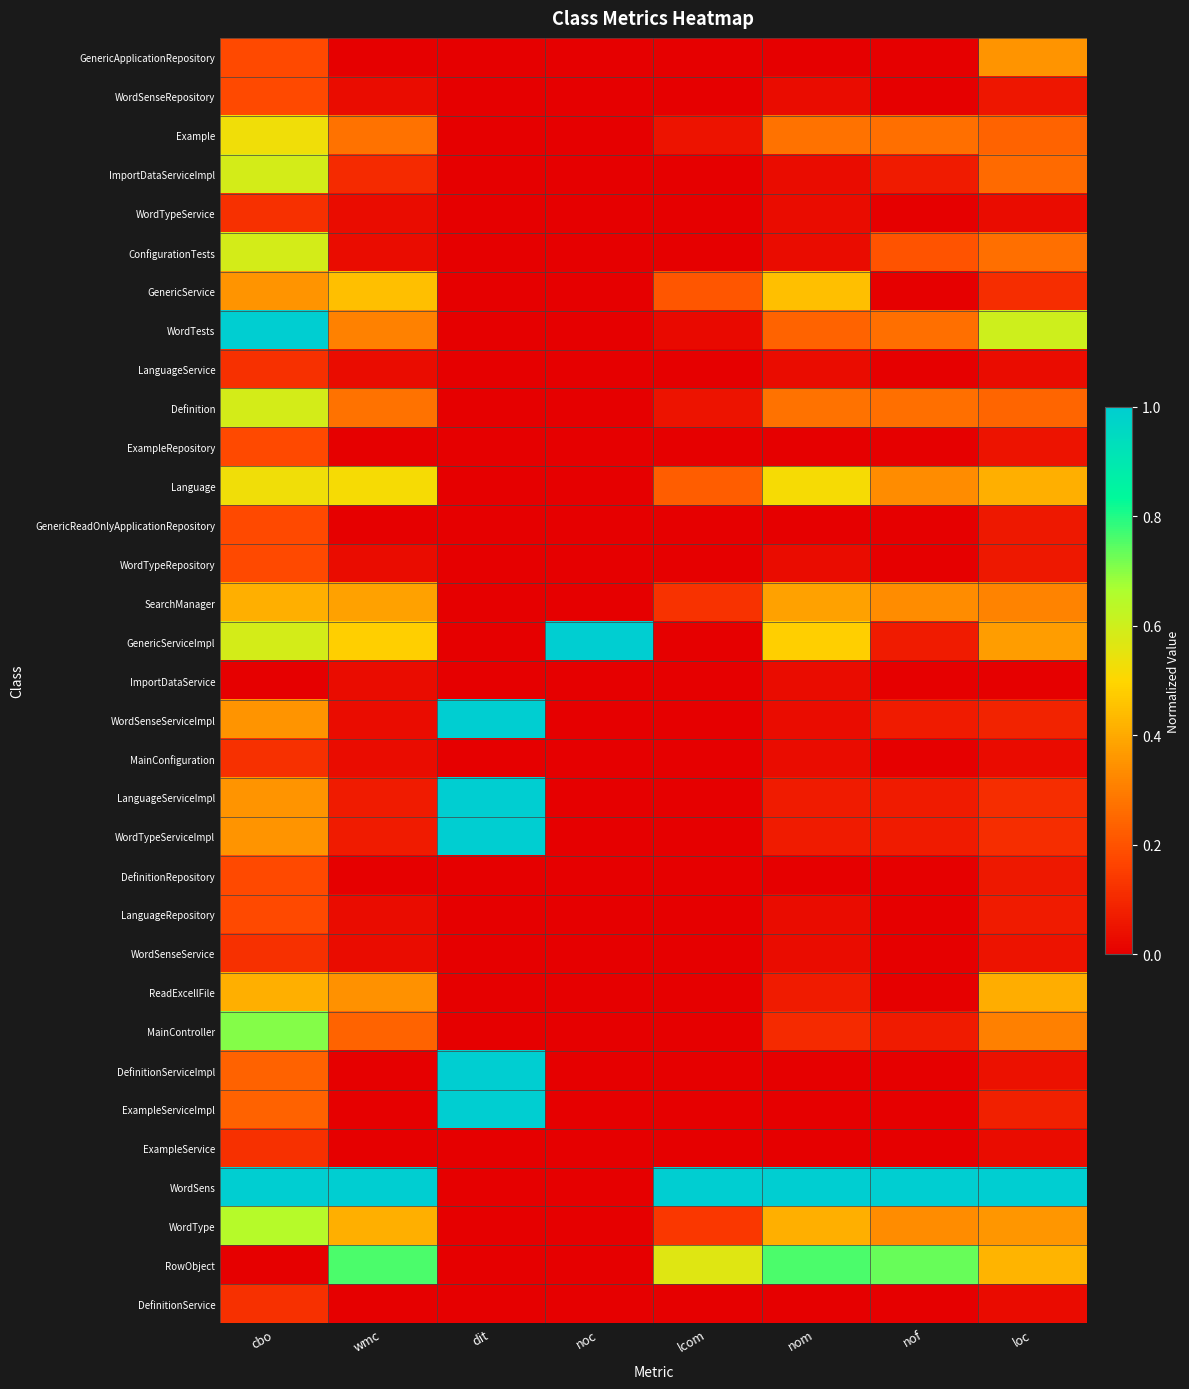

How many series are shown in this chart?

33